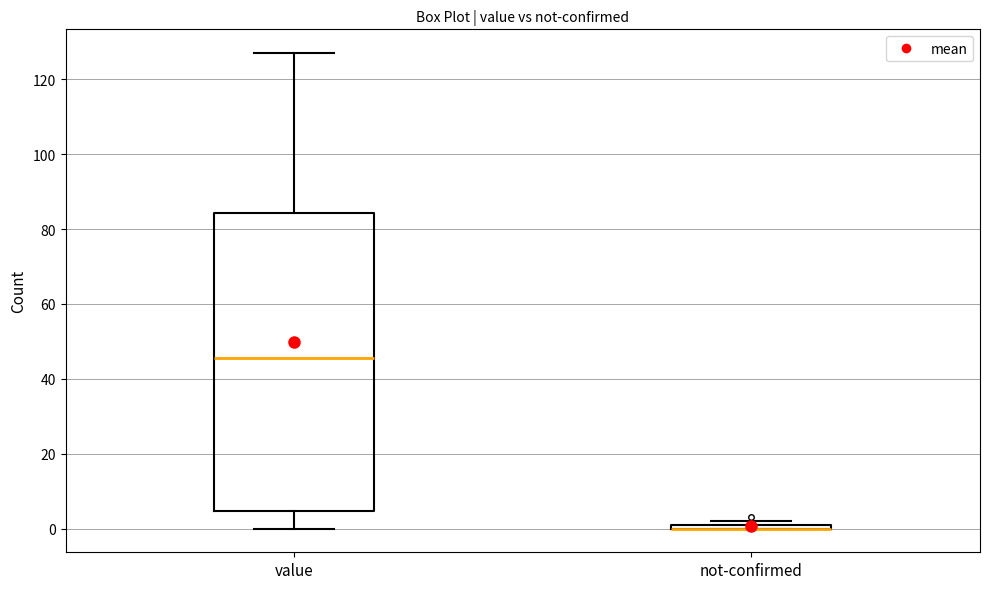

Where does the median line of the box for value sit on the y-axis? The values are not printed on the chart, so give them approximately, as read against the axis.

46